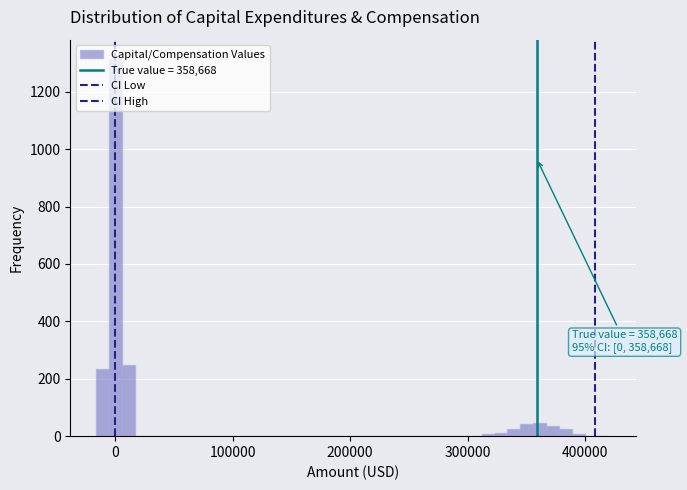

Around what value on the x-axis is the tallest bar? Give the approximate position of its centre, as read against the axis.

0